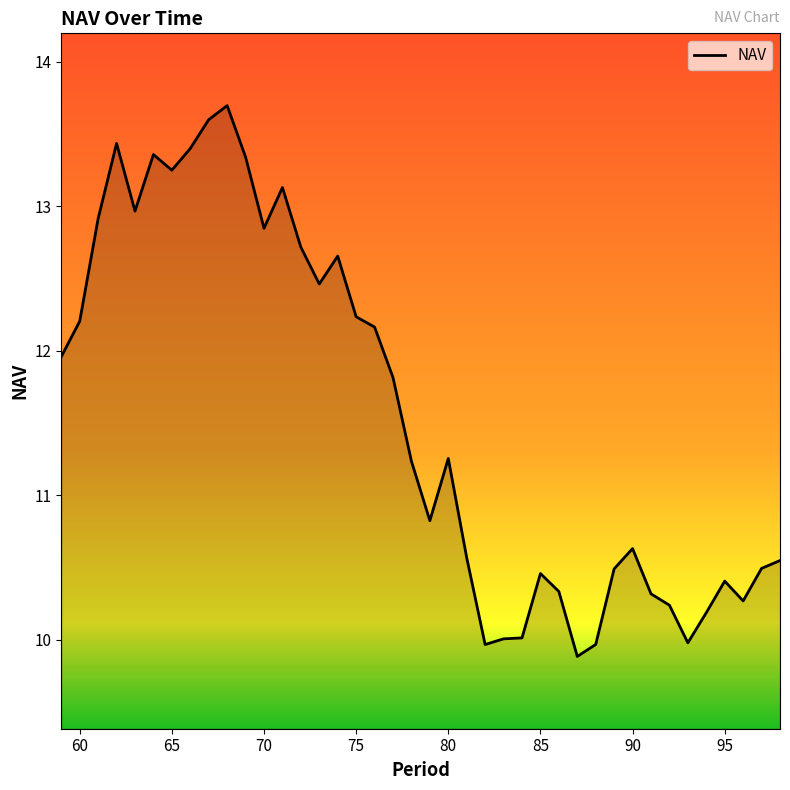

What is the difference between the maximum and minimum values?

3.8